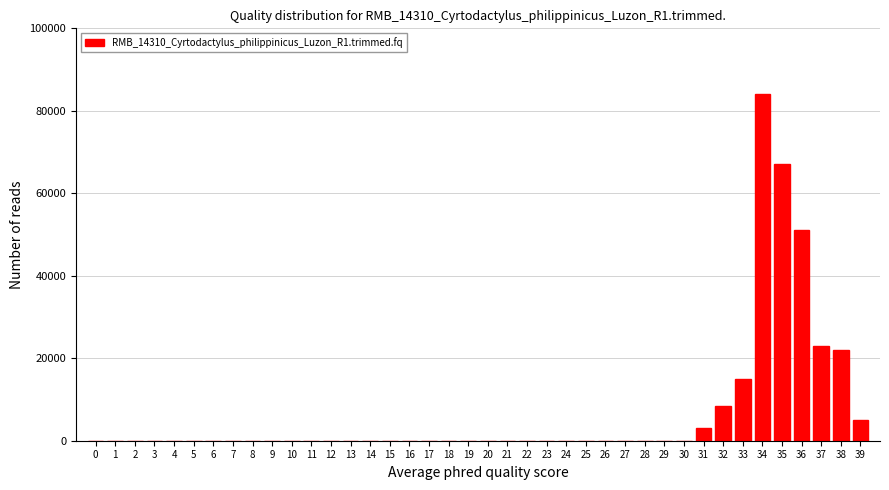

What is the maximum value shown in the chart?

84000